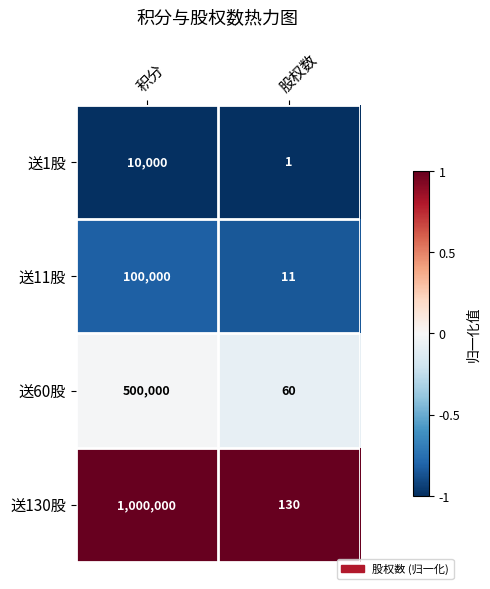

Rank the series at 股权数 from highest to lowest value.

送130股, 送60股, 送11股, 送1股